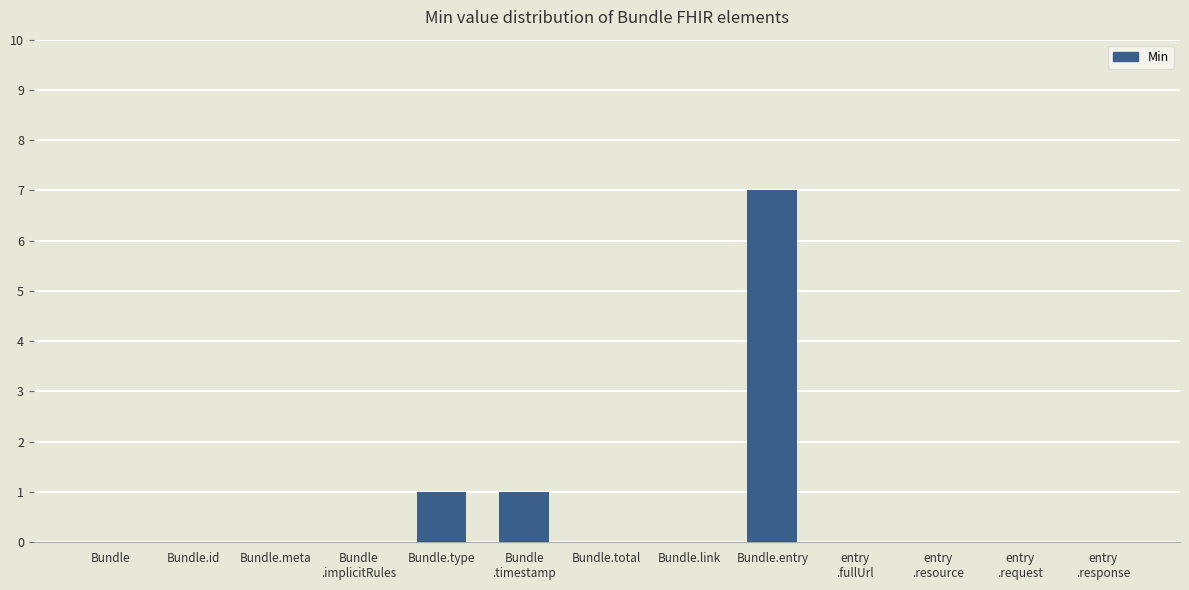

What is the greatest value displayed?

7